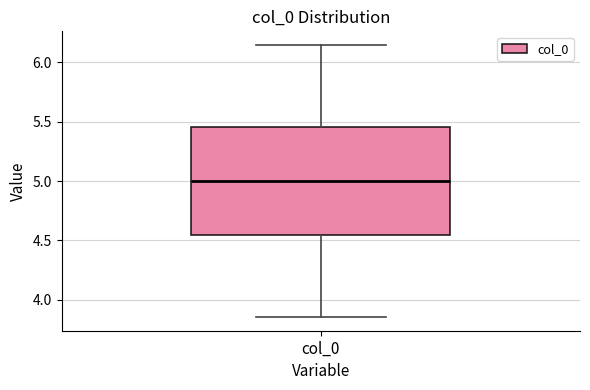

Where does the median line of the box for col_0 sit on the y-axis? The values are not printed on the chart, so give them approximately, as read against the axis.

5.00